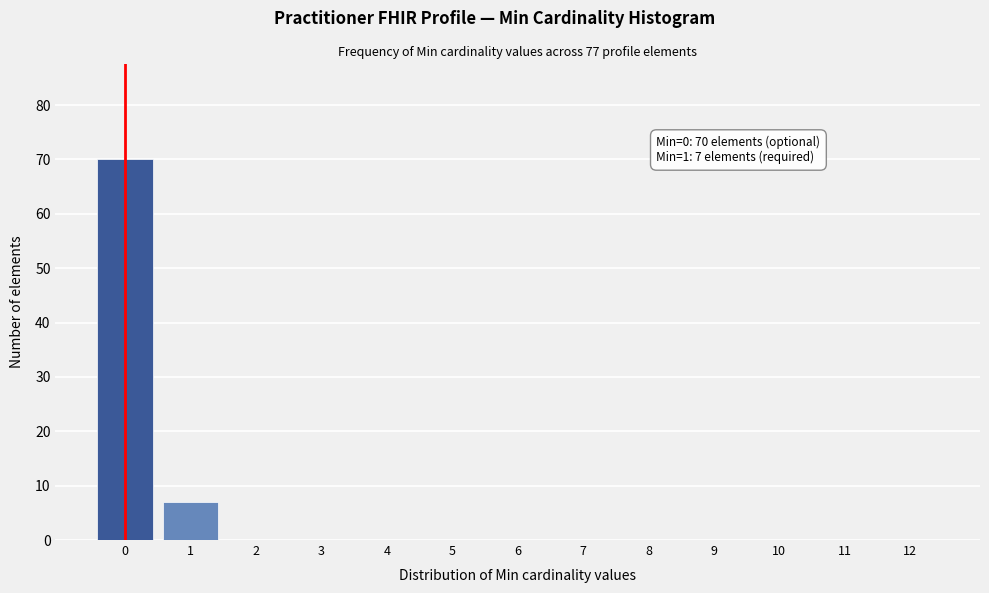

Reading left to right, list all the values displayed in this chart.

0=70	1=7	2=0	3=0	4=0	5=0	6=0	7=0	8=0	9=0	10=0	11=0	12=0